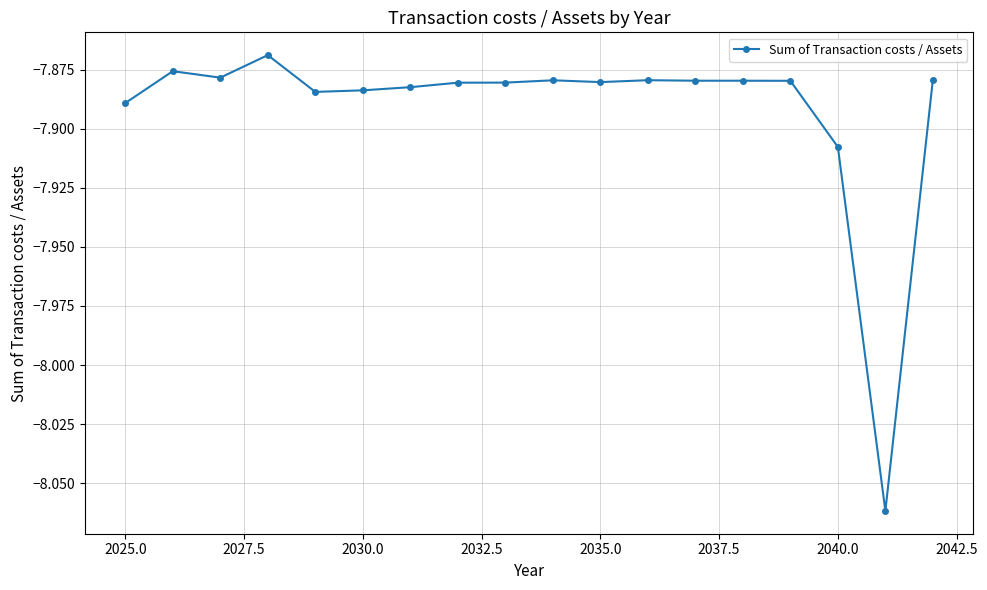

True or false: there are more than 1 points higher than both neighbors.

True